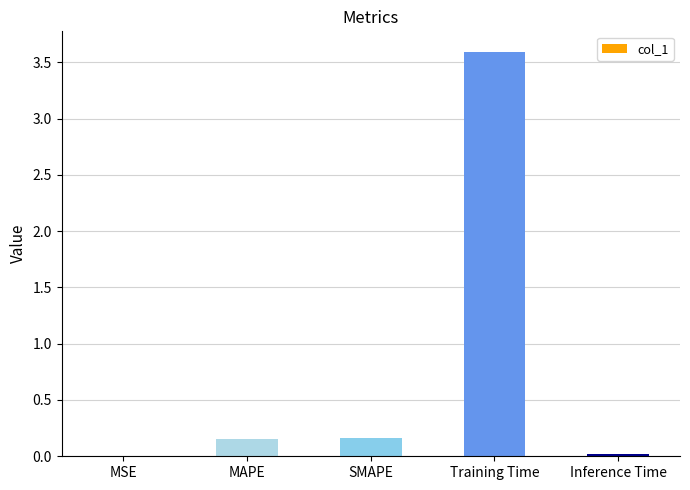

Which category has the highest value across all series?

Training Time